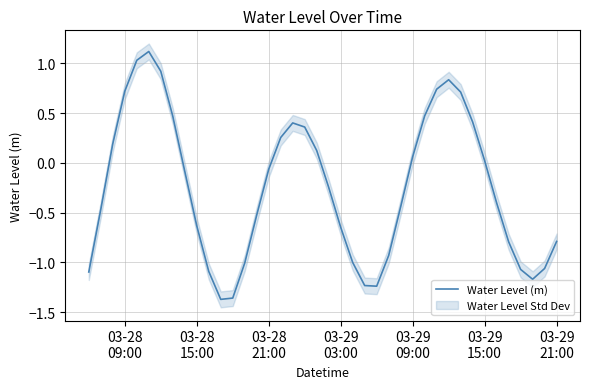

How many interior local peaks (higher than both neighbors) does the data have?

3